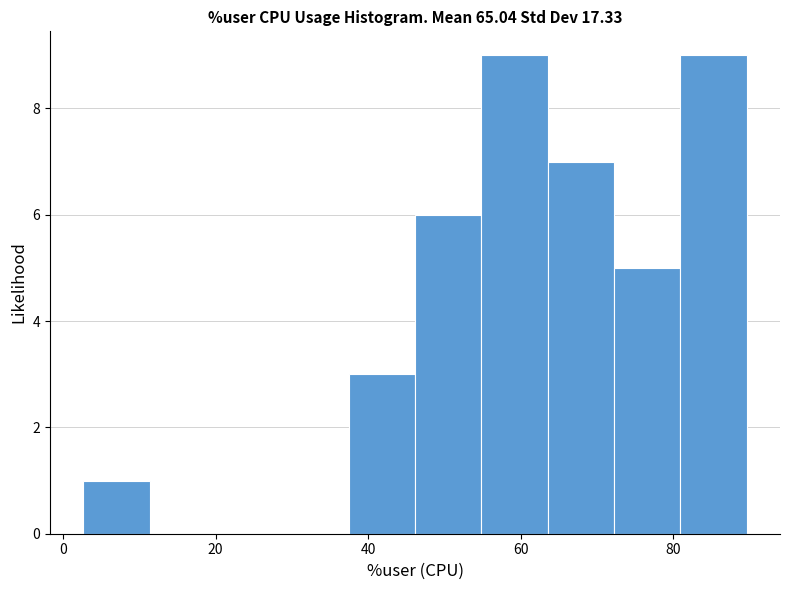

How tall is the bar that spans 54 to 64 on the x-axis? Neither the bar edges nor the heights are printed on the chart, so give them approximately, as read against the axes.

9